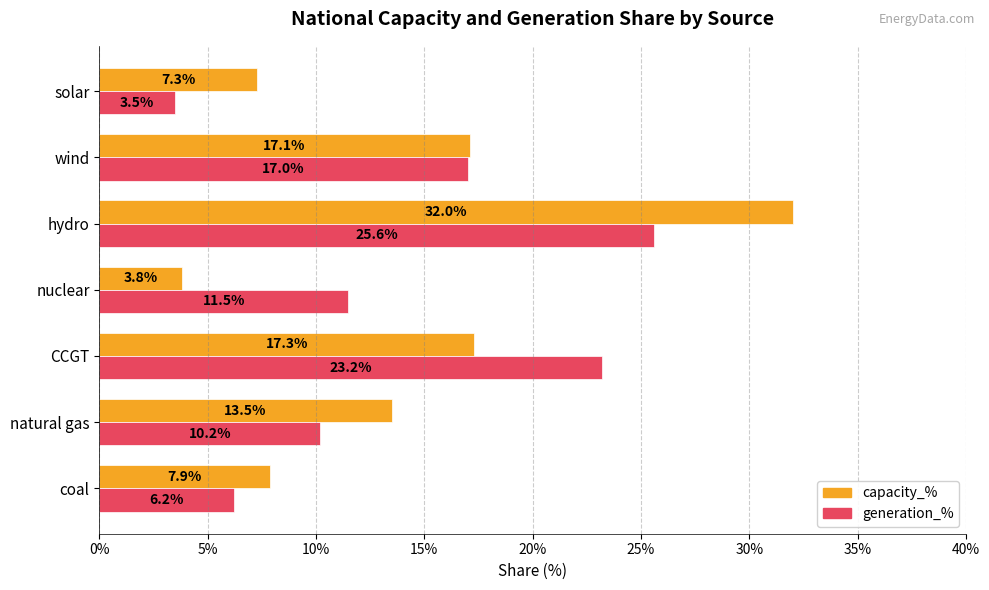

What are all the series names shown in the legend?

capacity_%, generation_%